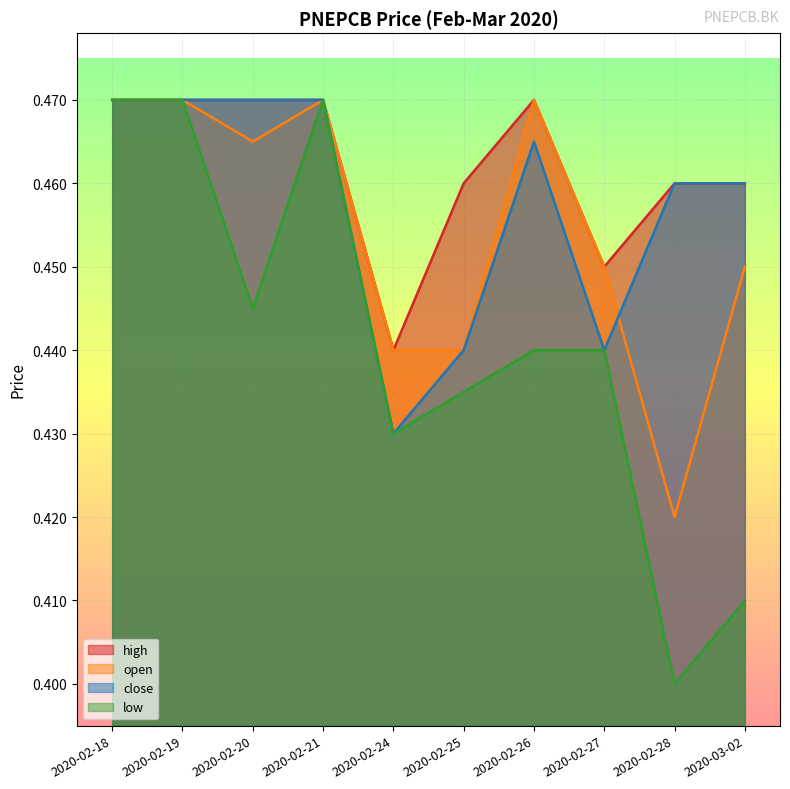

Where is low nearest to the value 0?

2020-02-28